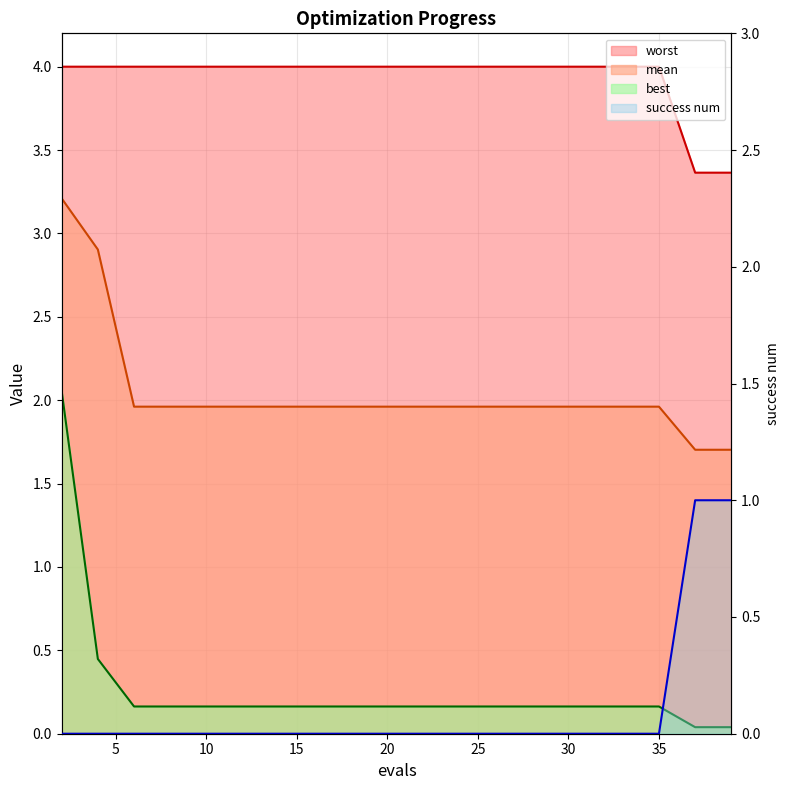

What is the sum of all mean line values?

40.9